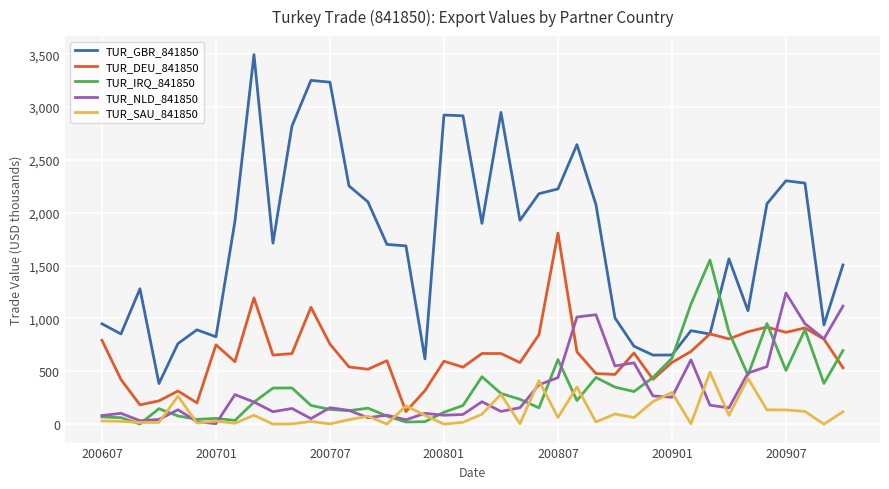

Which series has the largest total across all categories?

TUR_GBR_841850